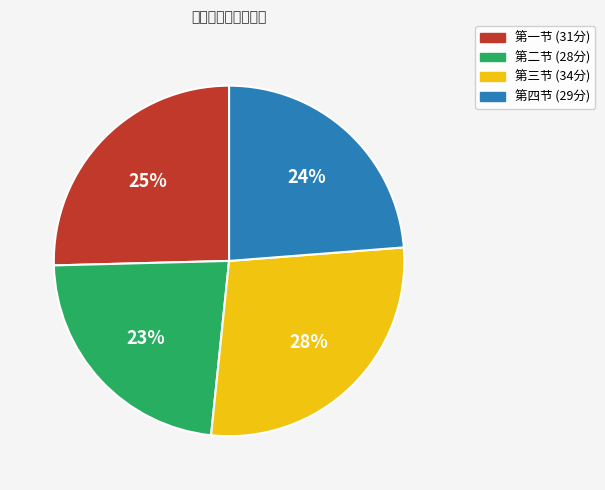

Is there a majority slice in this chart?

No